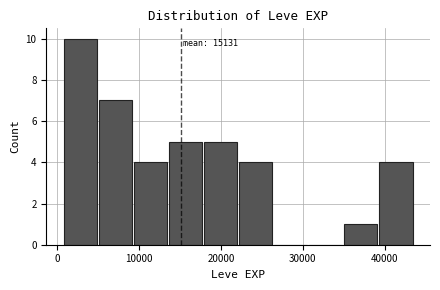

Which range on the x-axis has the tallest bar?

1000 to 5000